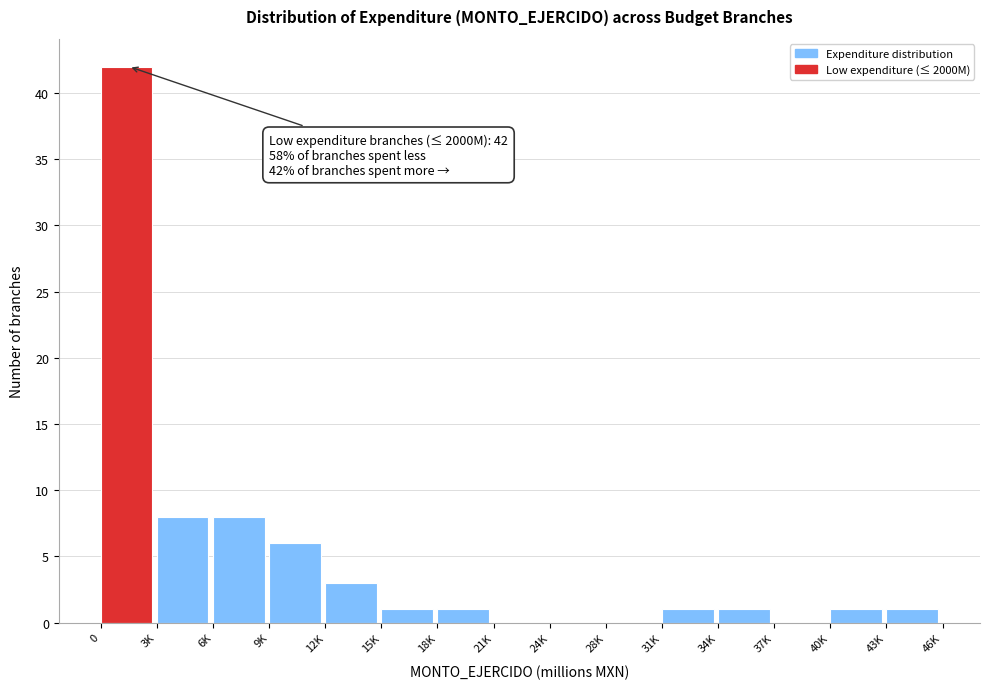

Reading right to left, extract all data points from this chart.

43K=1	40K=1	37K=0	34K=1	31K=1	28K=0	24K=0	21K=0	18K=1	15K=1	12K=3	9K=6	6K=8	3K=8	0=42